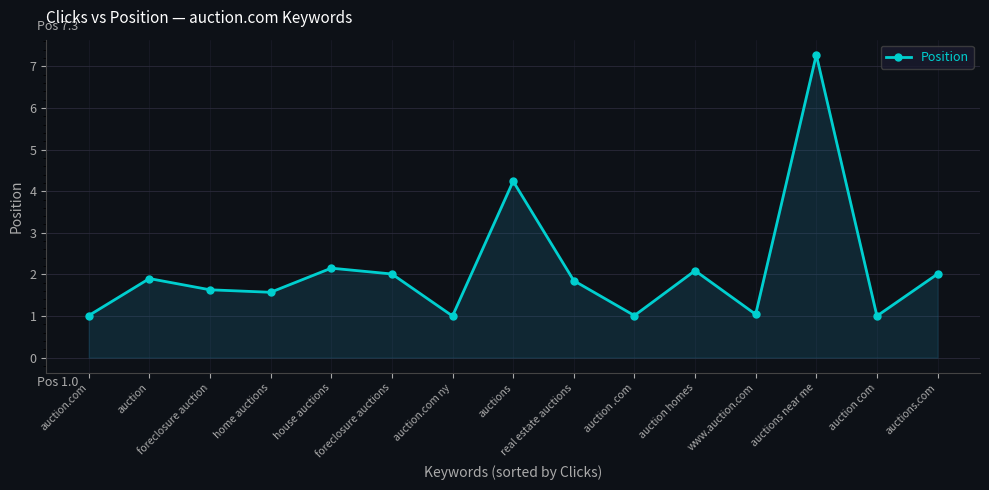

At which label is the value closest to 4?

auctions